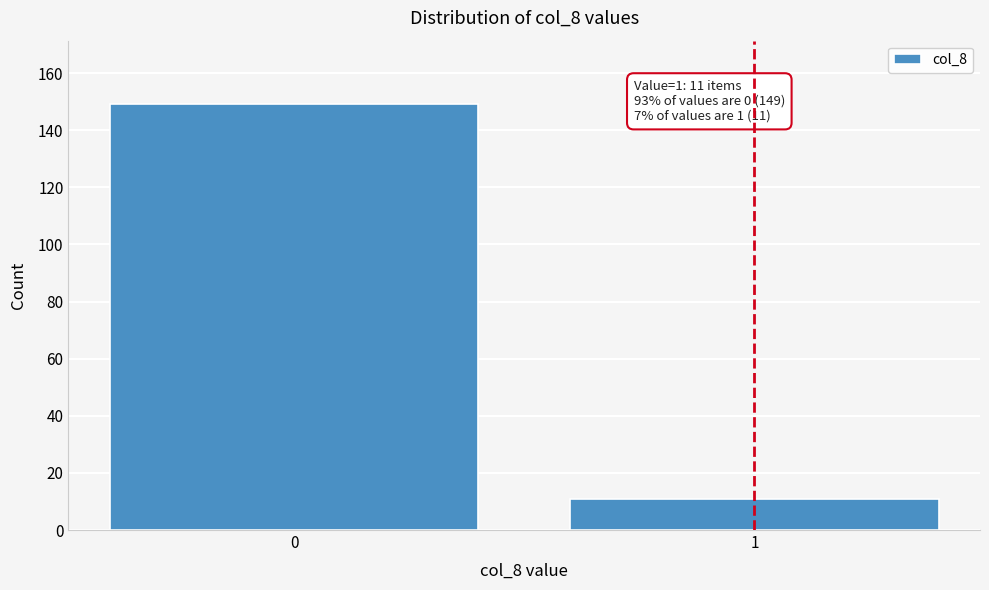

Reading left to right, what are all the values shown in this chart?

0=149	1=11